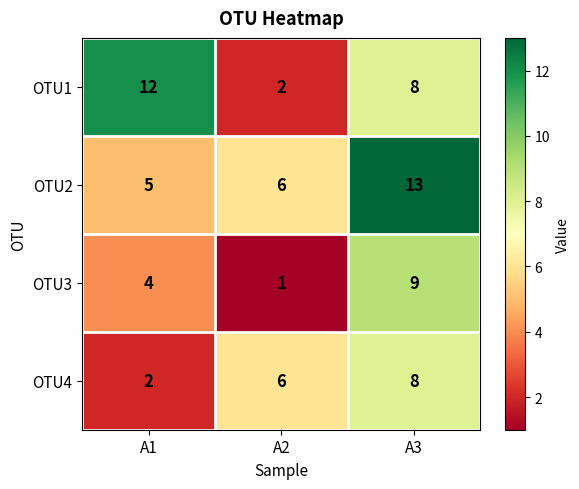

How many data points does each series have?

3